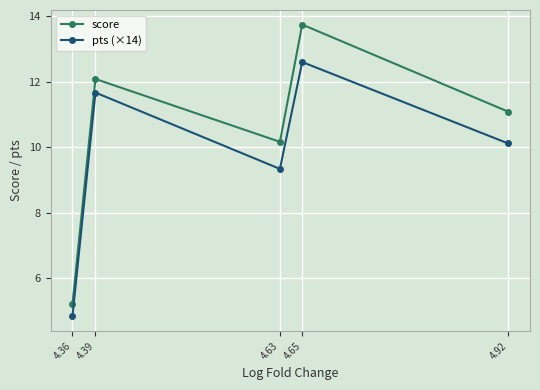

Which label corresponds to the smallest value in the chart?

4.36